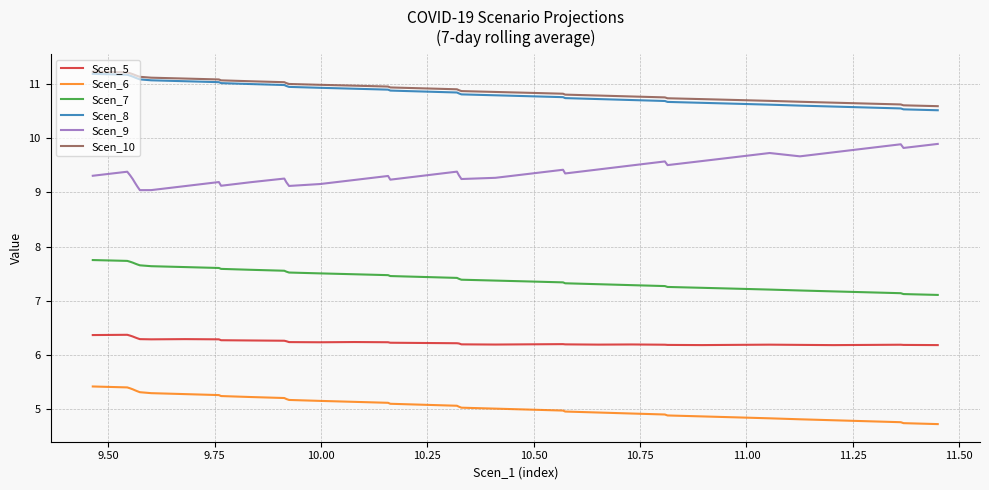

True or false: Scen_9 and Scen_8 intersect in this chart.

False